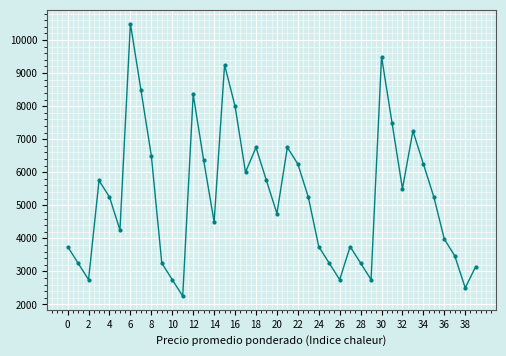

Reading left to right, list all the values displayed in this chart.

3750	3250	2750	5750	5250	4250	10500	8500	6500	3250	2750	2250	8357	6364	4500	9250	8000	6000	6750	5750	4750	6750	6250	5250	3750	3250	2750	3750	3250	2750	9500	7500	5500	7250	6250	5250	3977	3468	2500	3147